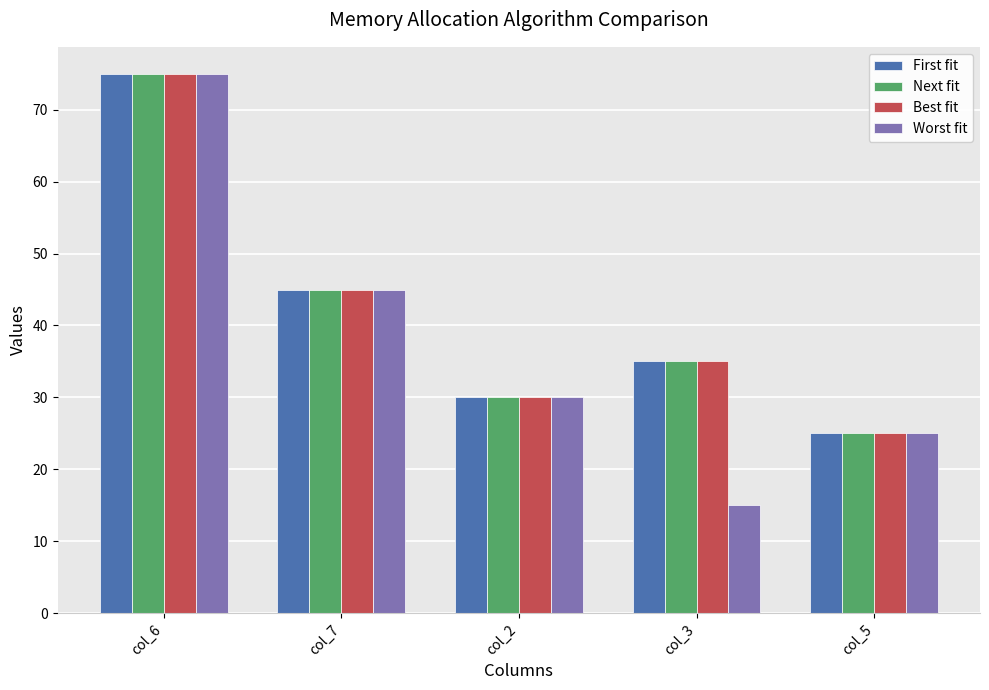

What is the sum of all First fit values?

210